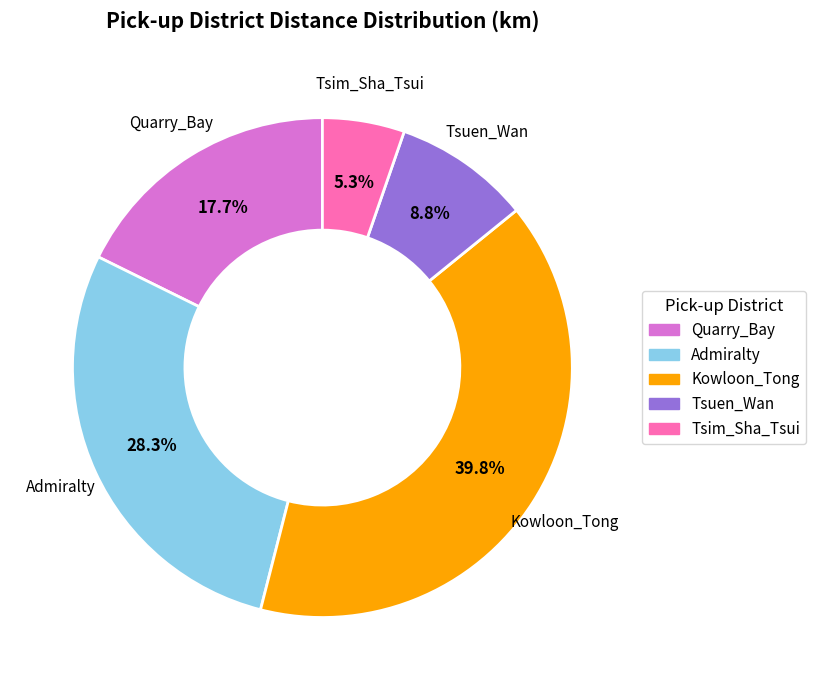

Does Tsuen_Wan represent more than half of the total?

No